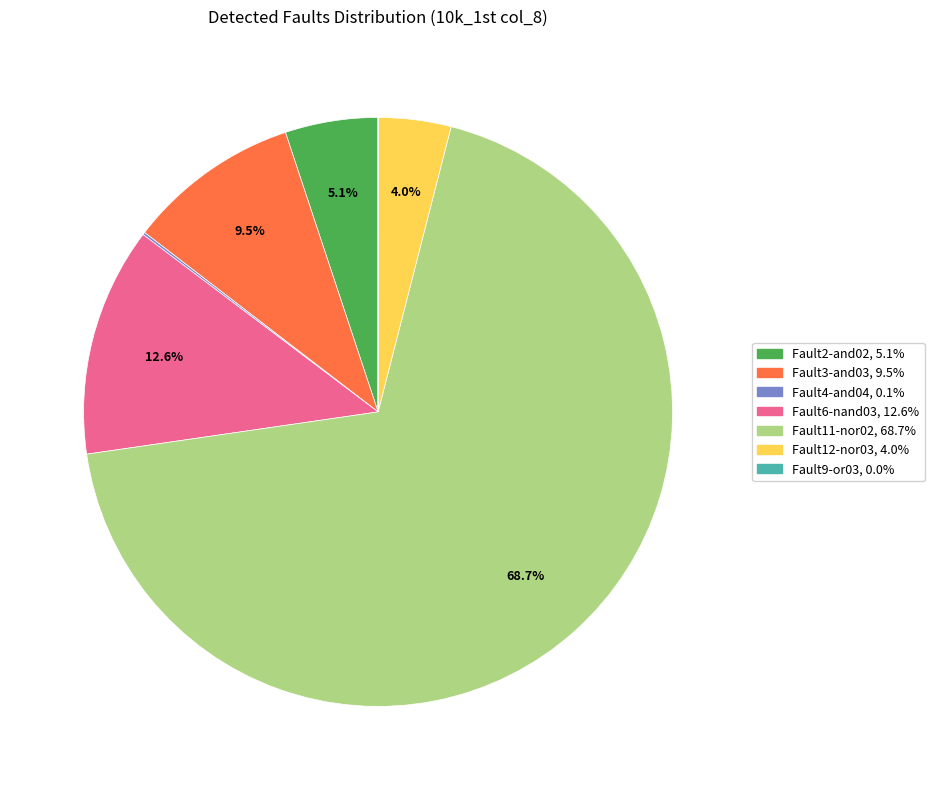

Does any single category account for the majority?

Yes